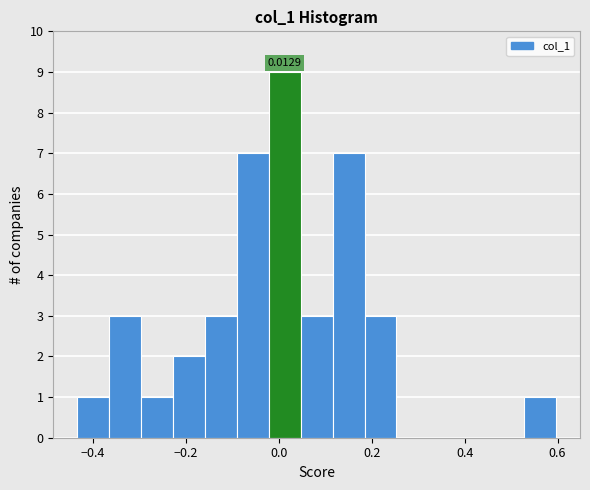

Read against the x-axis, roughly where is the centre of the tallest bar?

0.02